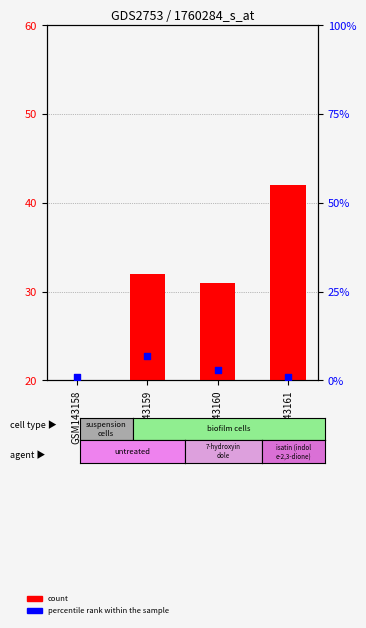

What are all the series names shown in the legend?

count, percentile rank within the sample